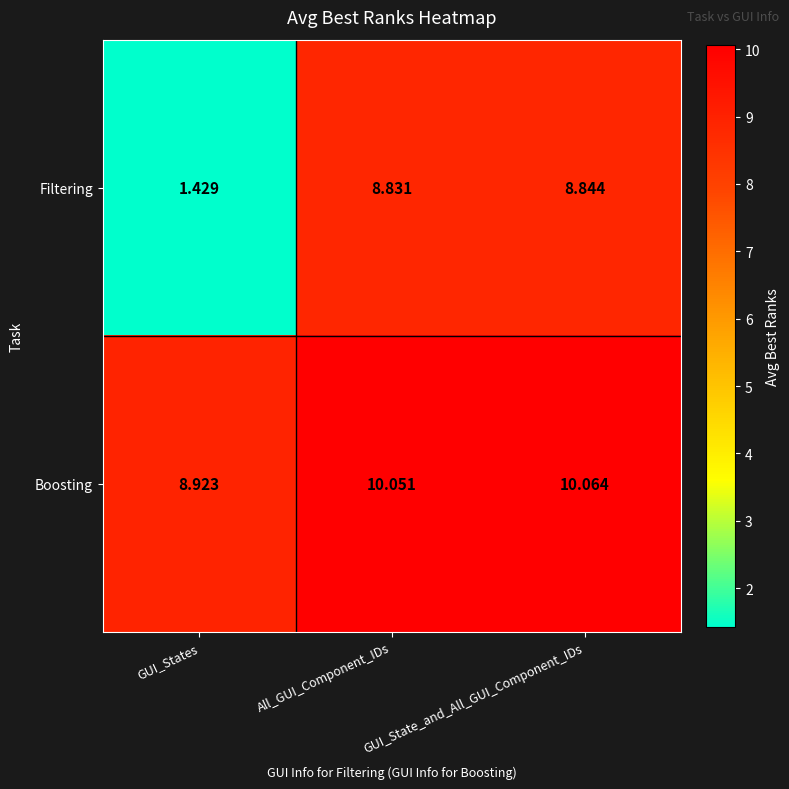

How many distinct data groups are displayed?

2